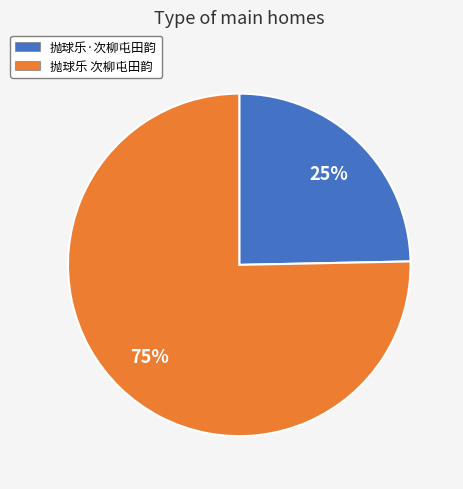

Is the sum of 抛球乐 次柳屯田韵 and 抛球乐·次柳屯田韵 greater than half?

Yes